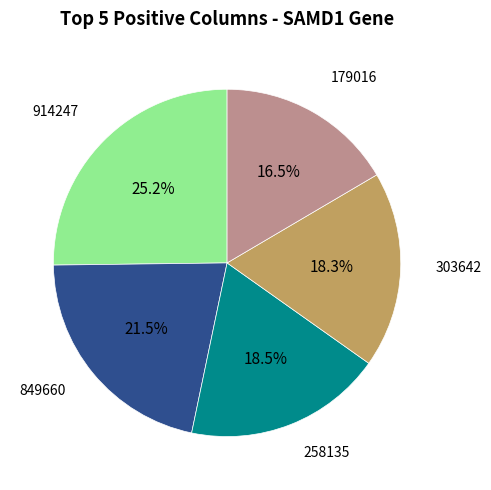

Is there any slice that represents more than half of the pie?

No